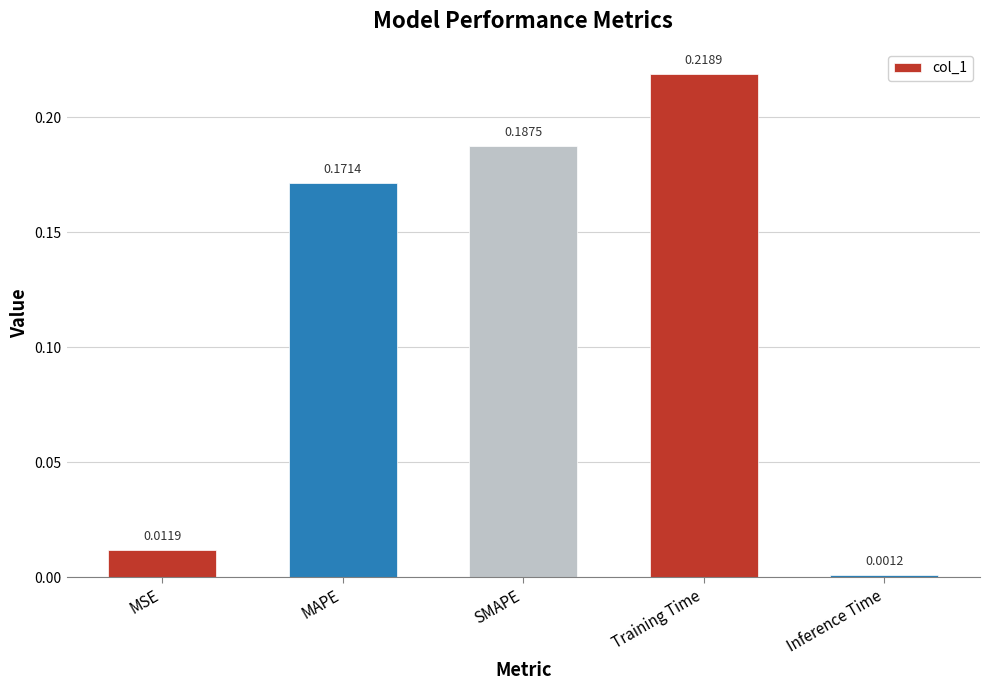

Which category has the highest value across all series?

Training Time